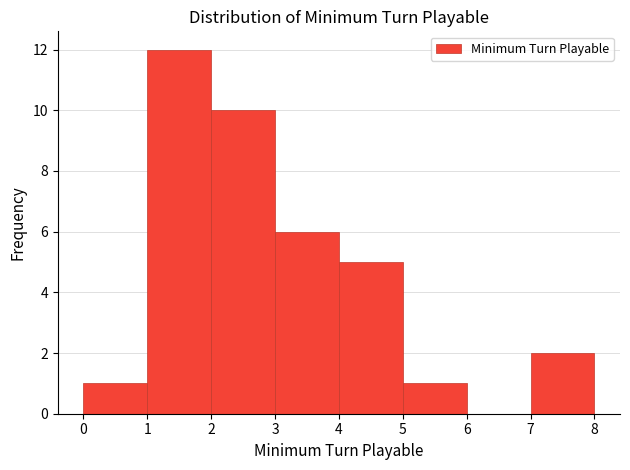

How tall is the bar that spans 1 to 2 on the x-axis? The values are not printed on the chart, so give them approximately, as read against the axis.

12